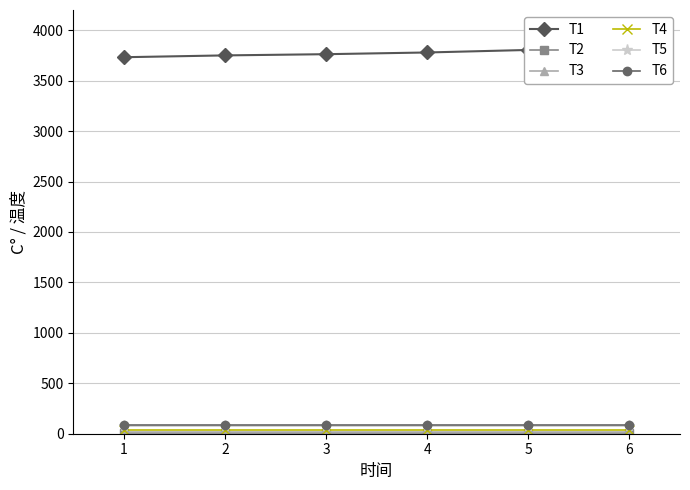

True or false: T5 has more than 0 points higher than both neighbors.

False